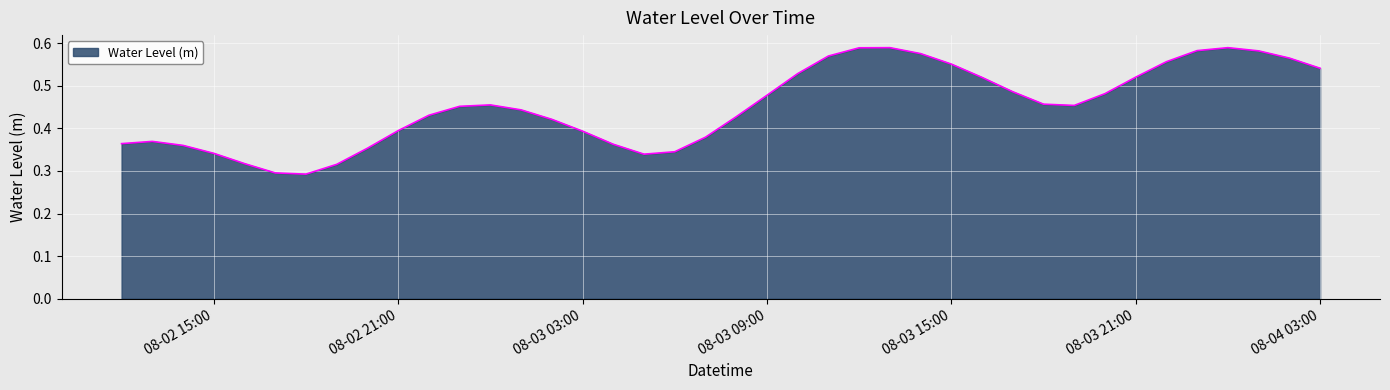

Rank the categories by value from highest to lowest.

2024-08-03 13:00:00, 2024-08-04 00:00:00, 2024-08-03 12:00:00, 2024-08-03 23:00:00, 2024-08-04 01:00:00, 2024-08-03 14:00:00, 2024-08-03 11:00:00, 2024-08-04 02:00:00, 2024-08-03 22:00:00, 2024-08-03 15:00:00, 2024-08-04 03:00:00, 2024-08-03 10:00:00, 2024-08-03 21:00:00, 2024-08-03 16:00:00, 2024-08-03 17:00:00, 2024-08-03 20:00:00, 2024-08-03 09:00:00, 2024-08-03 18:00:00, 2024-08-03 00:00:00, 2024-08-03 19:00:00, 2024-08-02 23:00:00, 2024-08-03 01:00:00, 2024-08-02 22:00:00, 2024-08-03 08:00:00, 2024-08-03 02:00:00, 2024-08-02 21:00:00, 2024-08-03 03:00:00, 2024-08-03 07:00:00, 2024-08-02 13:00:00, 2024-08-02 12:00:00, 2024-08-03 04:00:00, 2024-08-02 14:00:00, 2024-08-02 20:00:00, 2024-08-03 06:00:00, 2024-08-02 15:00:00, 2024-08-03 05:00:00, 2024-08-02 16:00:00, 2024-08-02 19:00:00, 2024-08-02 17:00:00, 2024-08-02 18:00:00